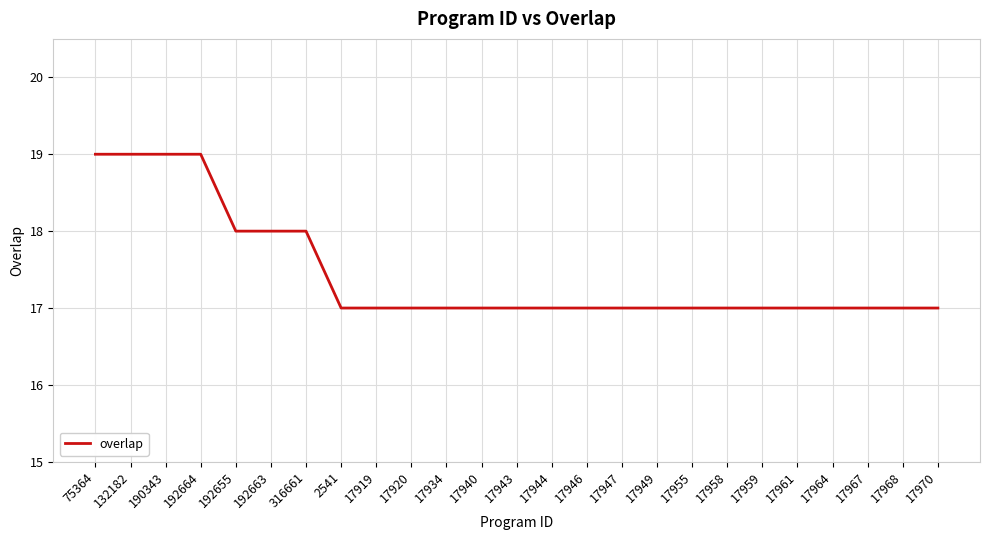

What is the sum of all values?

436